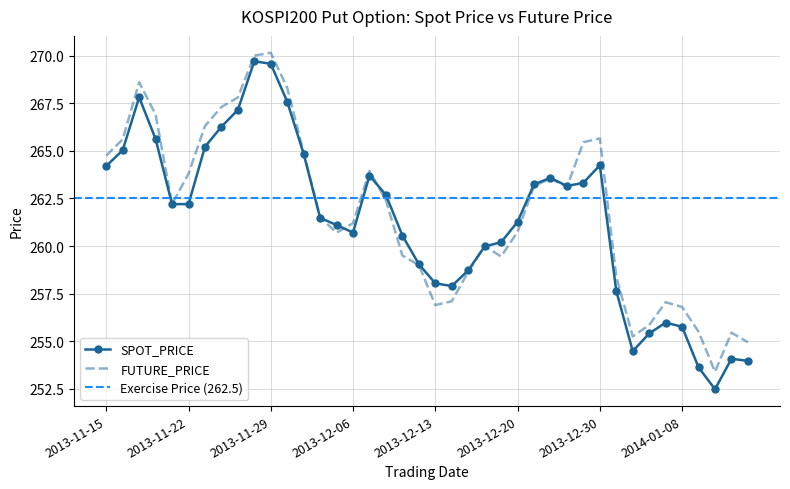

True or false: FUTURE_PRICE has a value of 102.4 at 2013-11-19.

False